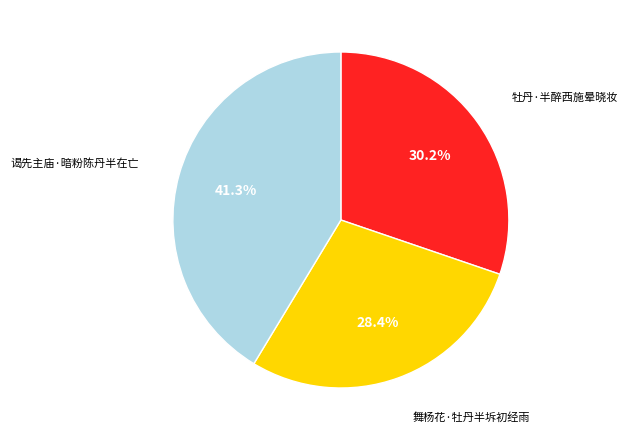

Is there a majority slice in this chart?

No